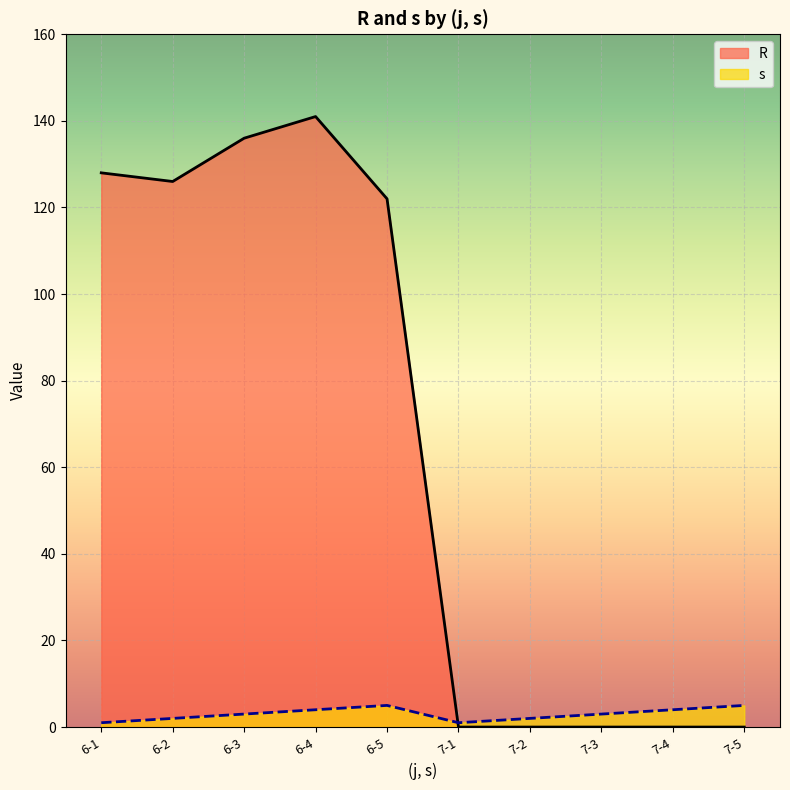

At which category is the sum across all series the highest?

6-4